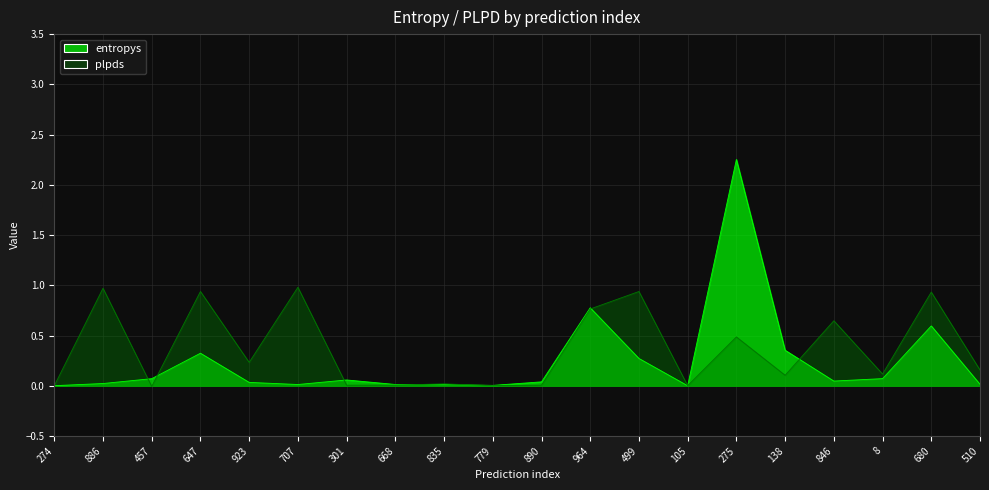

In entropys, how many points are higher than both neighbors (excluding endpoints)?

5